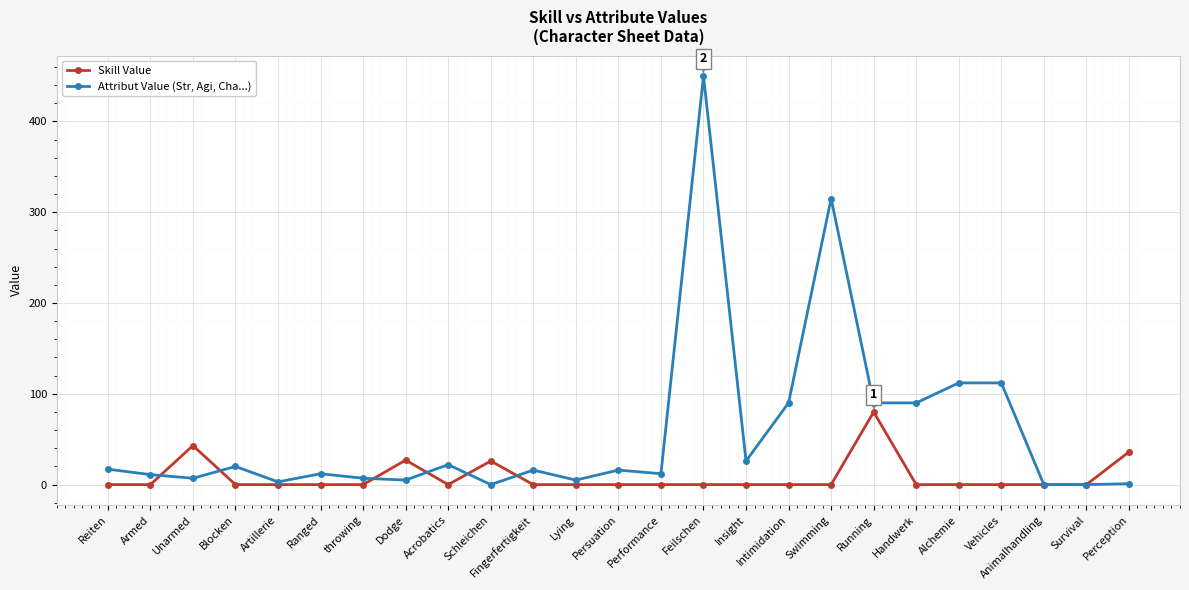

Which series has the largest range (max minus min)?

Attribut Value (Str, Agi, Cha...)